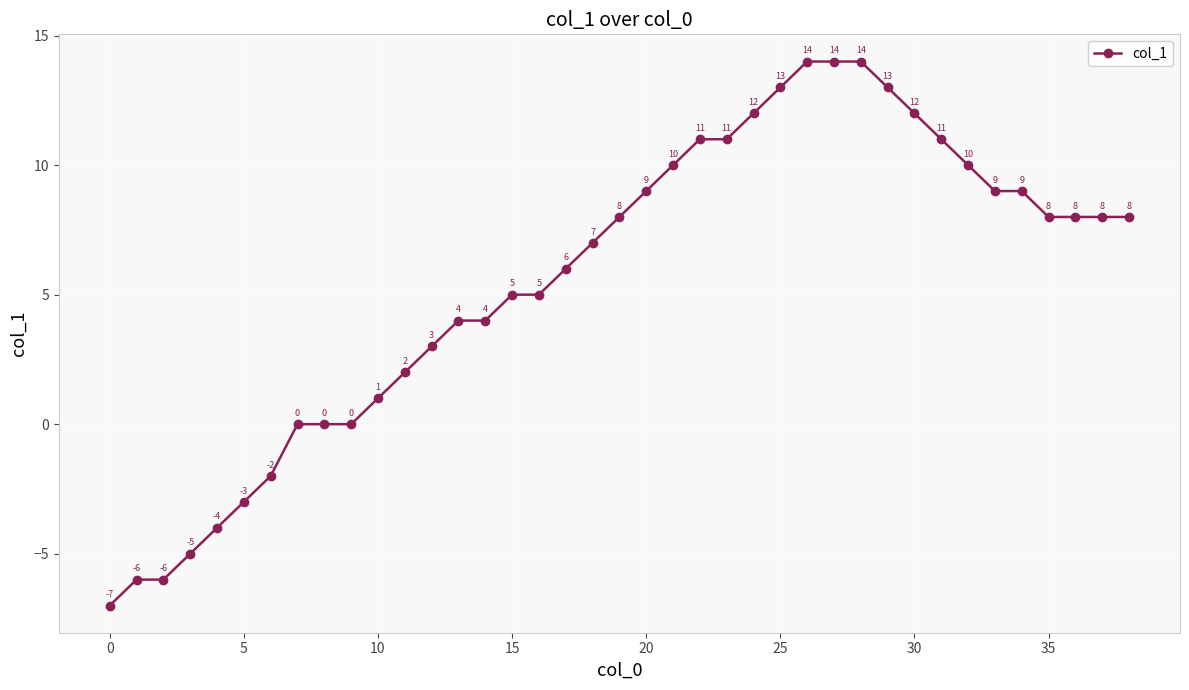

What is the sum of all values?

216